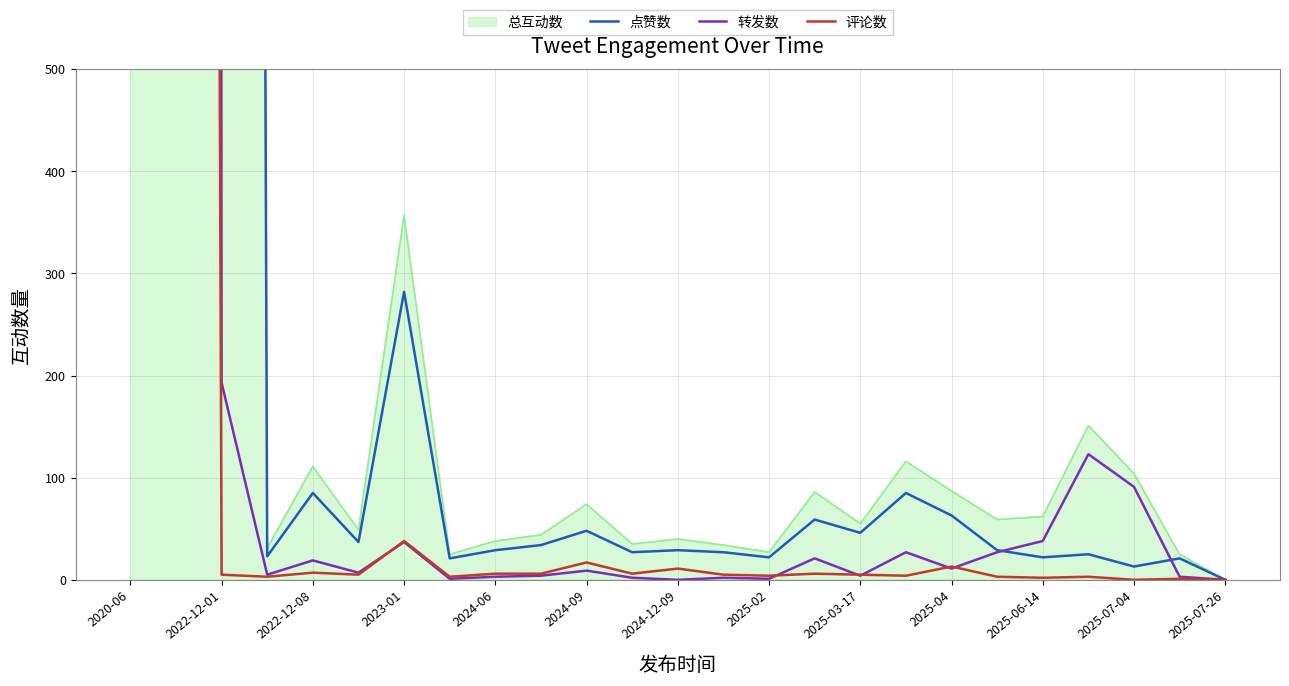

How many interior local valleys does the 评论数 series have?

8